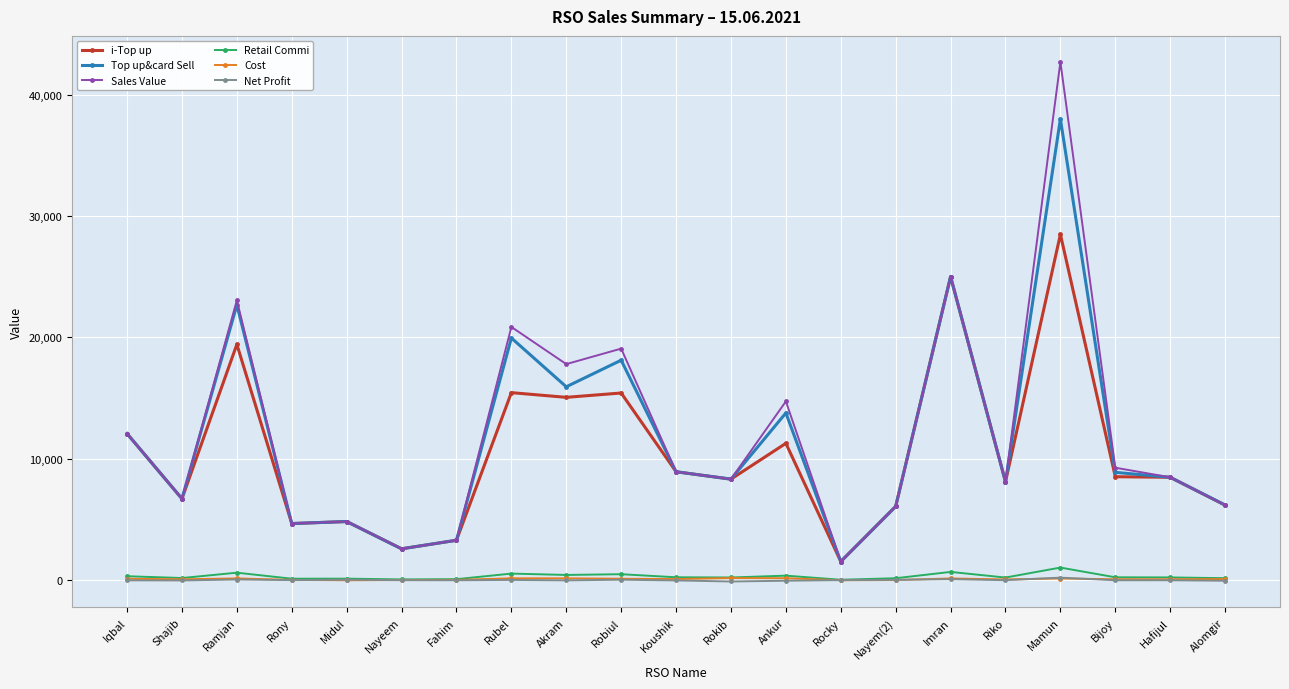

True or false: Cost has more than 1 interior local peaks.

True